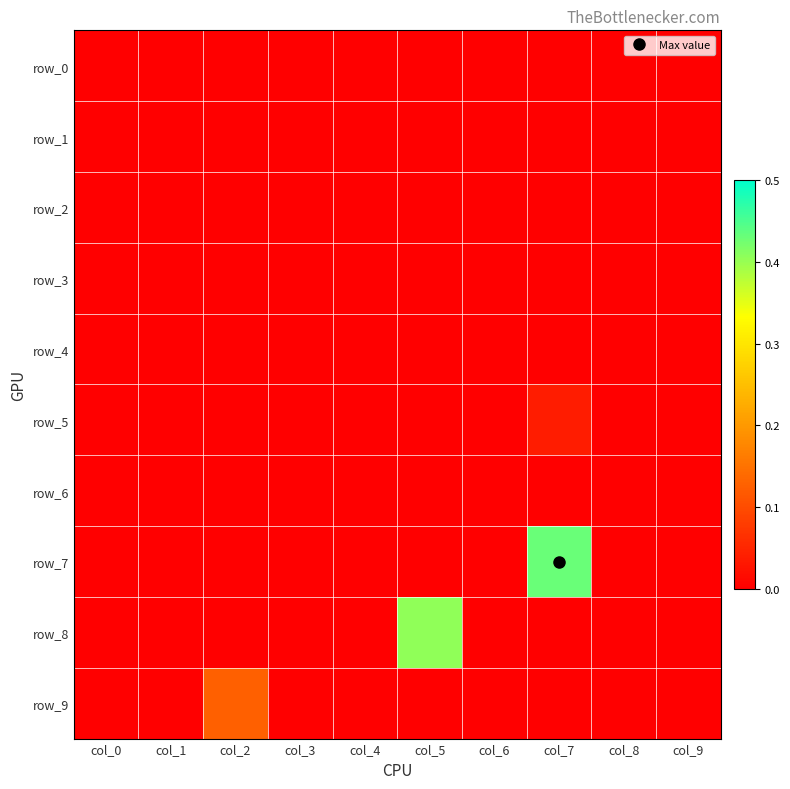

Count the number of categories in the chart.

10